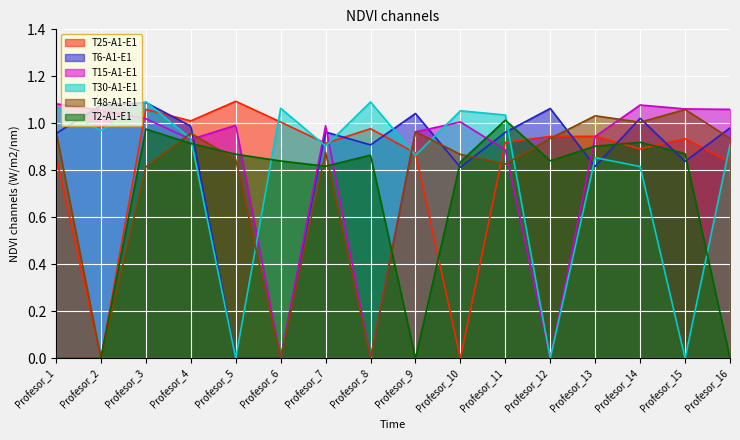

The T15-A1-E1 series shows 1.0 at Profesor_9. True or false?

True